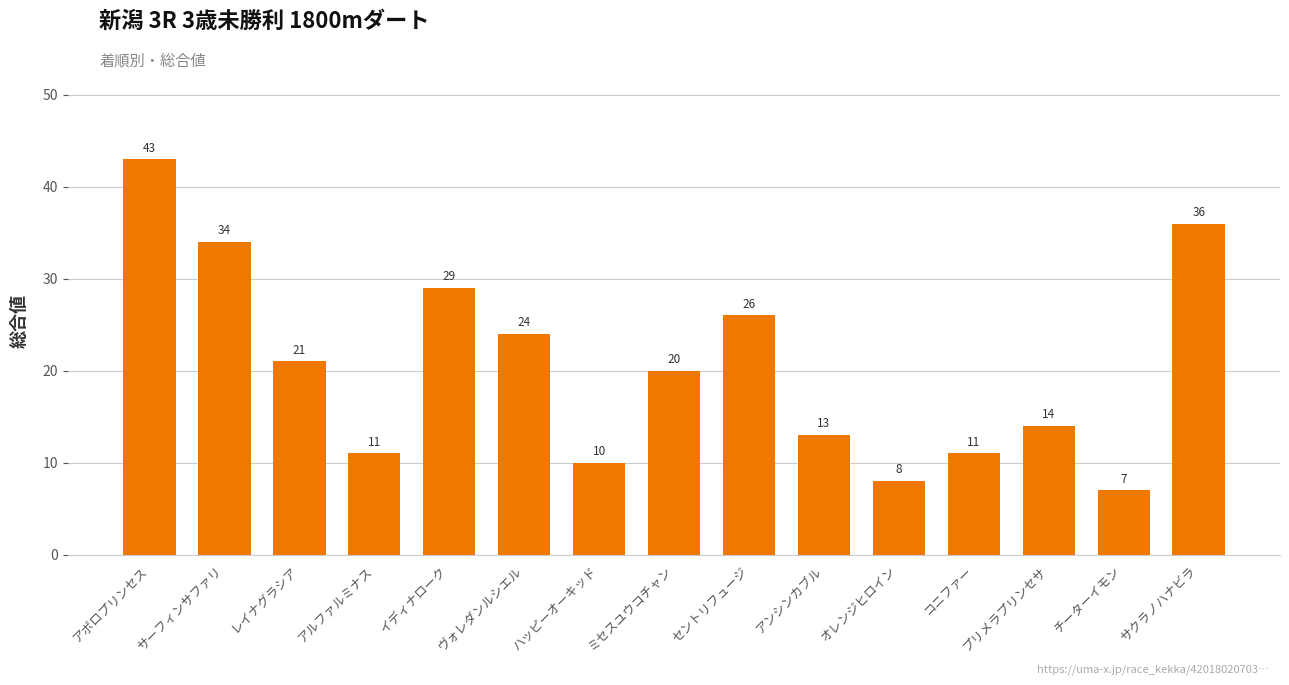

What is the difference between the maximum and minimum values?

36